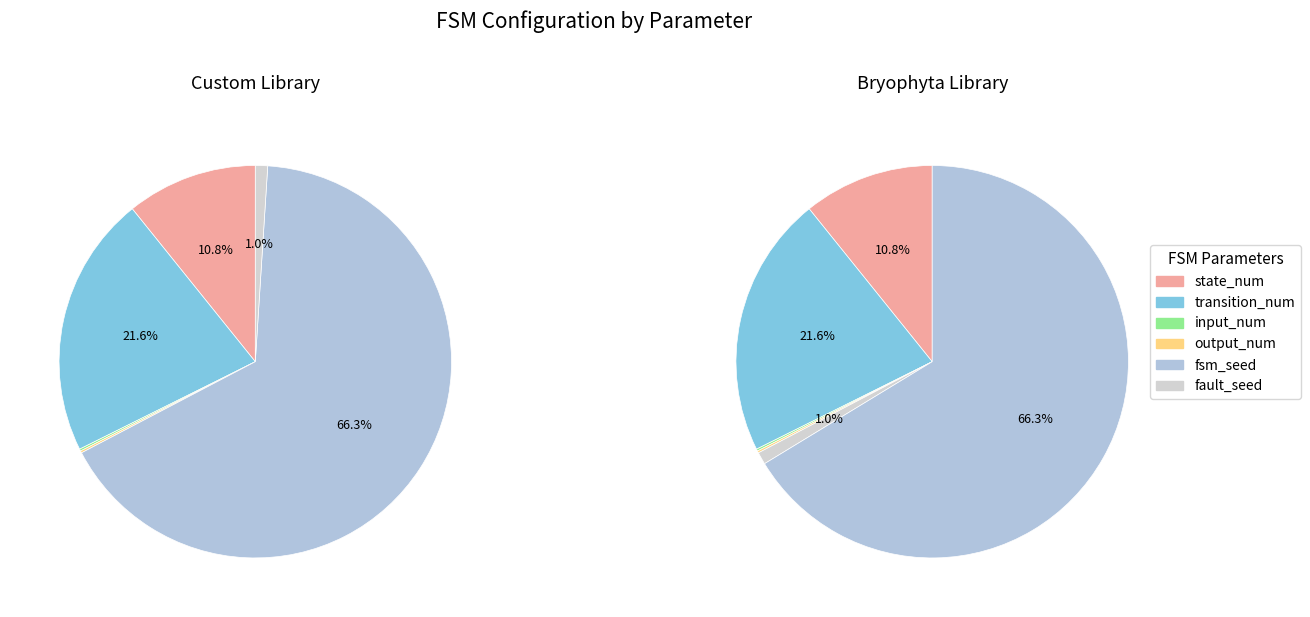

Combined, do input_num and state_num account for over 50%?

No